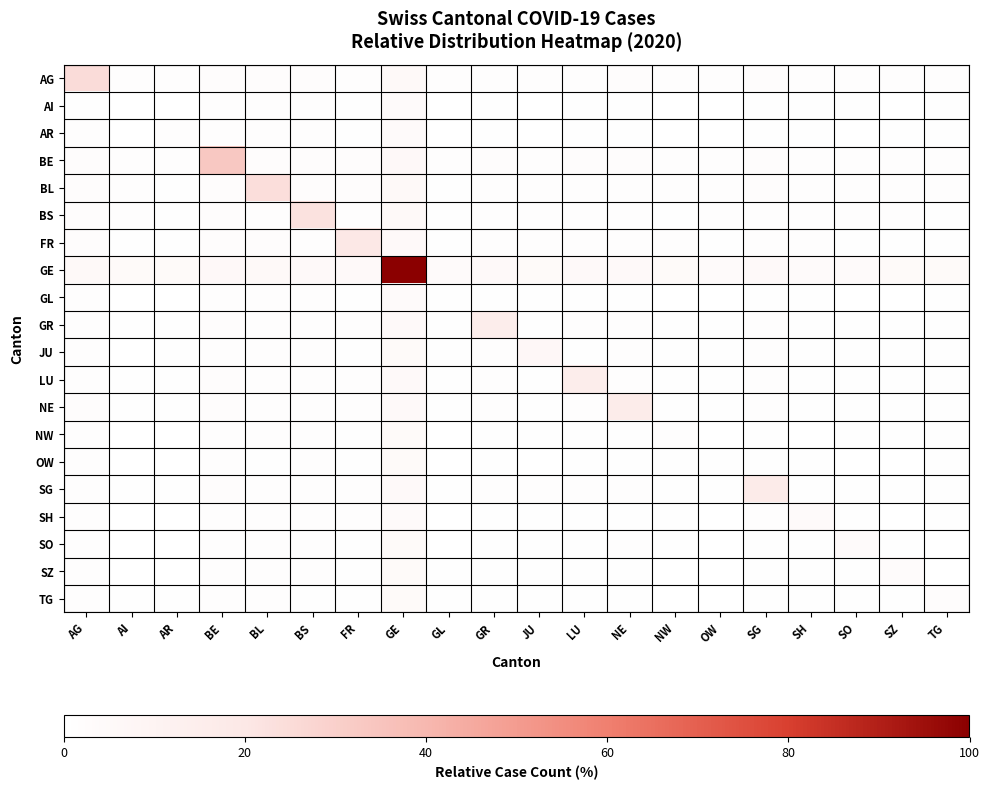

Reading right to left, transcribe all the data shown in this chart.

row_0: 1.3	1.3	1.2	1.4	2.0	1.4	1.4	2.0	1.7	1.3	1.9	1.3	5.2	1.9	2.2	2.2	2.5	1.2	1.2	24.9
row_1: 0.4	0.2	0.5	0.4	0.8	0.3	0.2	0.9	1.0	0.3	0.7	0.2	4.3	1.0	1.2	1.3	1.4	0.1	0.2	1.1
row_2: 0.4	0.5	0.3	0.6	1.0	0.4	0.3	0.8	0.7	0.4	0.8	0.2	4.1	1.0	1.2	1.3	1.4	1.3	0.1	1.2
row_3: 1.6	1.6	1.8	1.8	2.1	1.4	1.5	2.2	2.1	1.6	2.1	1.6	5.6	2.2	2.4	2.4	33.2	1.6	1.6	2.7
row_4: 1.4	1.4	1.4	1.5	2.0	1.3	1.3	1.7	1.9	1.4	1.8	1.2	5.2	2.0	2.0	24.2	2.5	1.1	1.3	2.3
row_5: 1.1	1.4	1.2	1.4	1.9	1.2	1.1	1.9	1.8	1.4	1.9	1.1	5.2	1.9	22.6	1.9	2.5	1.1	1.3	2.1
row_6: 1.1	1.1	1.2	1.2	1.7	0.9	1.2	1.5	1.5	1.4	1.4	0.9	5.0	19.6	1.8	2.0	2.3	1.2	1.0	2.1
row_7: 4.3	4.4	4.2	4.3	4.9	4.3	4.4	4.9	4.7	4.4	4.7	4.2	100.0	5.0	5.0	5.2	5.5	4.4	4.4	5.2
row_8: 0.4	0.3	0.3	0.6	1.1	0.2	0.3	0.8	1.0	0.4	0.9	0.9	4.1	1.0	1.3	1.3	1.6	0.4	0.2	1.4
row_9: 0.8	1.1	1.1	1.1	1.4	0.7	0.7	1.6	1.5	1.1	15.5	0.7	4.7	1.7	1.8	1.9	2.2	1.0	0.9	1.7
row_10: 0.7	0.6	0.6	0.7	1.2	0.4	0.6	1.2	0.9	6.4	1.2	0.4	4.4	1.1	1.3	1.3	1.7	0.6	0.3	1.5
row_11: 0.8	1.0	0.9	0.8	1.6	0.9	0.9	1.3	15.3	1.1	1.6	0.8	4.7	1.7	1.8	1.7	2.1	0.9	0.7	1.7
row_12: 0.8	1.1	0.9	1.0	1.5	0.7	1.1	16.6	1.5	1.0	1.4	1.1	4.7	1.7	1.8	1.7	2.2	0.8	1.0	2.0
row_13: 0.5	0.5	0.5	0.3	0.8	0.4	1.5	1.1	0.9	0.6	0.9	0.3	4.4	1.2	1.3	1.3	1.6	0.3	0.3	1.3
row_14: 0.4	0.4	0.3	0.5	0.8	0.6	0.4	0.7	1.0	0.4	0.8	0.2	4.3	1.1	1.2	1.0	1.5	0.3	0.3	1.3
row_15: 0.9	1.1	0.9	1.0	17.4	1.0	0.9	1.7	1.6	1.3	1.6	1.0	4.9	1.7	1.8	1.7	2.3	1.1	0.8	1.8
row_16: 0.6	0.4	0.7	4.2	1.2	0.3	0.5	1.0	0.9	0.6	1.1	0.3	4.2	1.2	1.3	1.4	1.7	0.3	0.3	1.2
row_17: 0.4	0.6	4.0	0.6	1.2	0.4	0.5	1.2	1.0	0.6	1.0	0.4	4.4	1.1	1.3	1.5	1.8	0.3	0.4	1.5
row_18: 0.3	3.2	0.5	0.7	1.1	0.2	0.3	1.0	1.1	0.6	0.8	0.5	4.5	1.0	1.3	1.5	1.8	0.4	0.2	1.2
row_19: 2.6	0.4	0.6	0.4	1.0	0.2	0.2	0.9	0.8	0.4	1.0	0.5	4.4	1.1	1.1	1.4	1.6	0.4	0.4	1.2